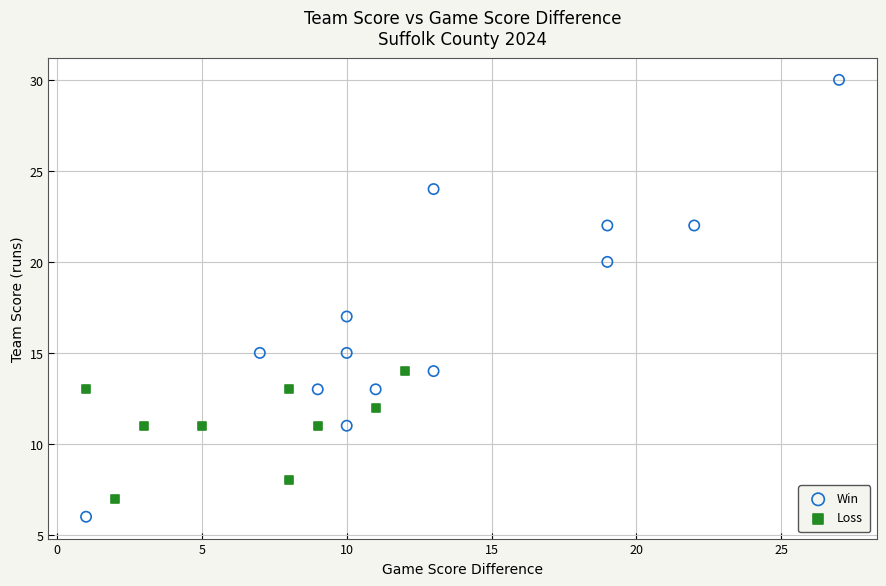

What are all the series names shown in the legend?

Win, Loss